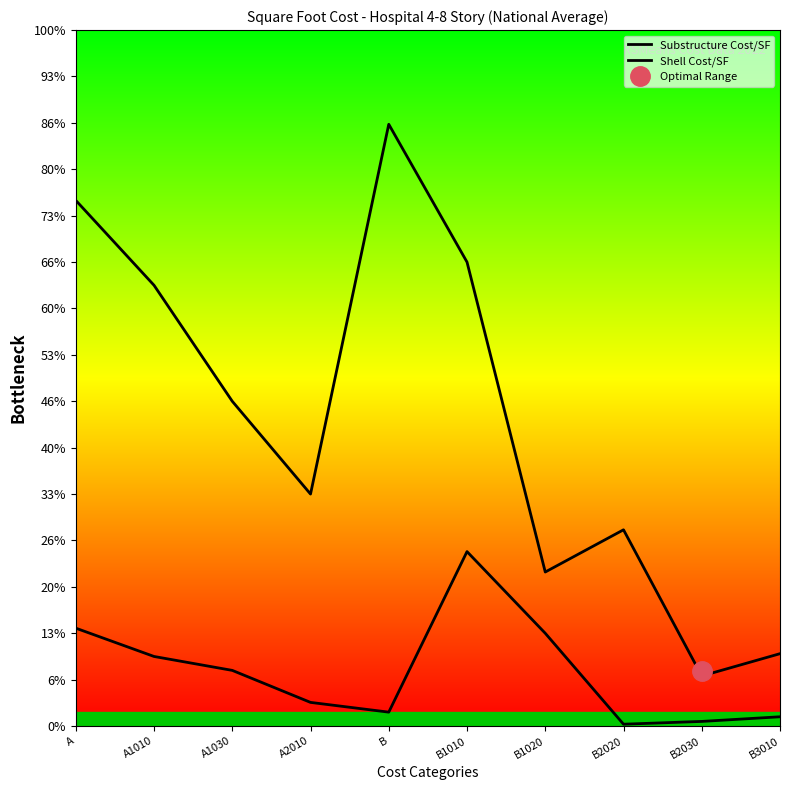

The Substructure Cost/SF series shows 1.5 at A1010. True or false?

True